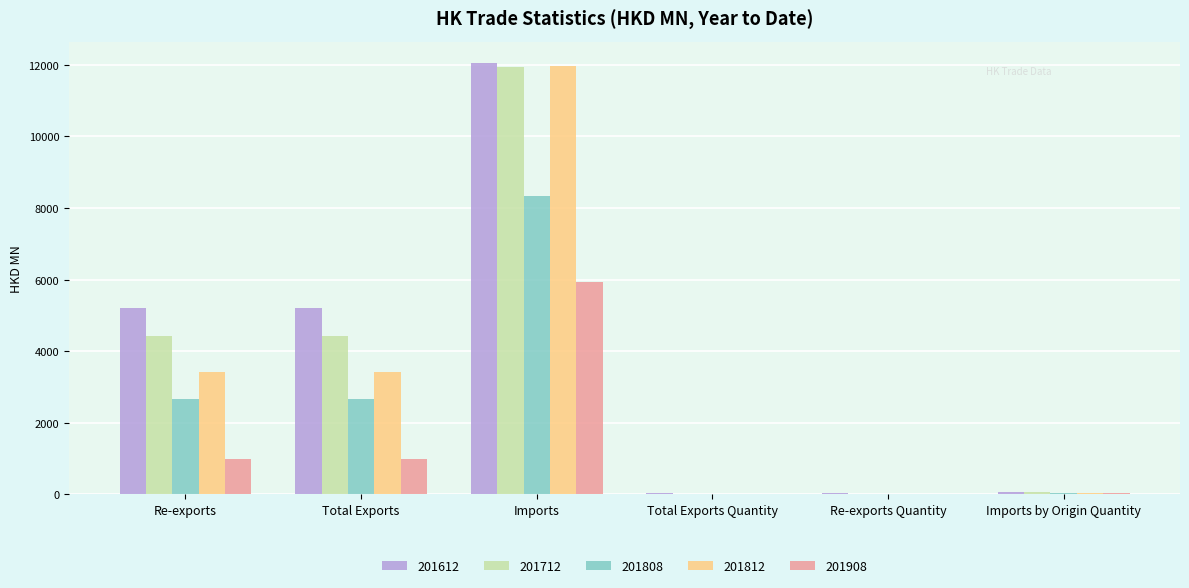

Which series changed the most between Re-exports and Imports?

201812